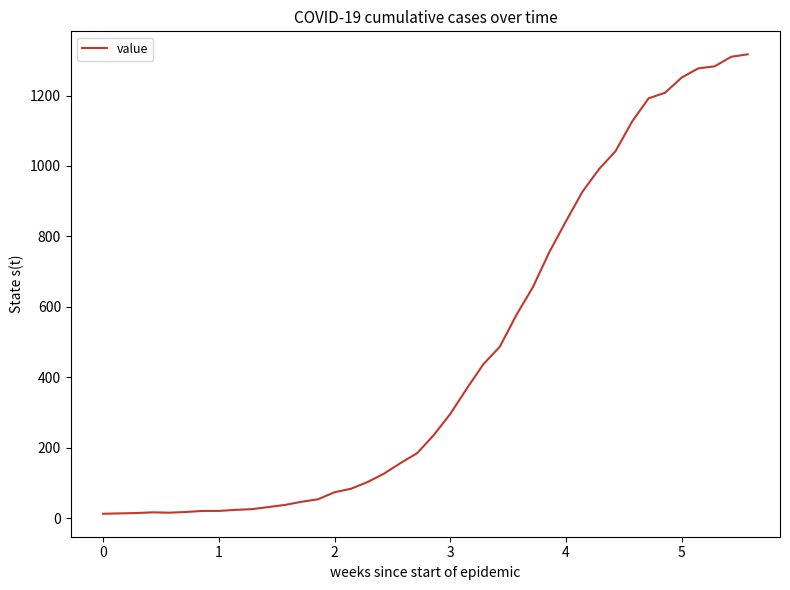

What is the difference between the maximum and minimum values?

1304